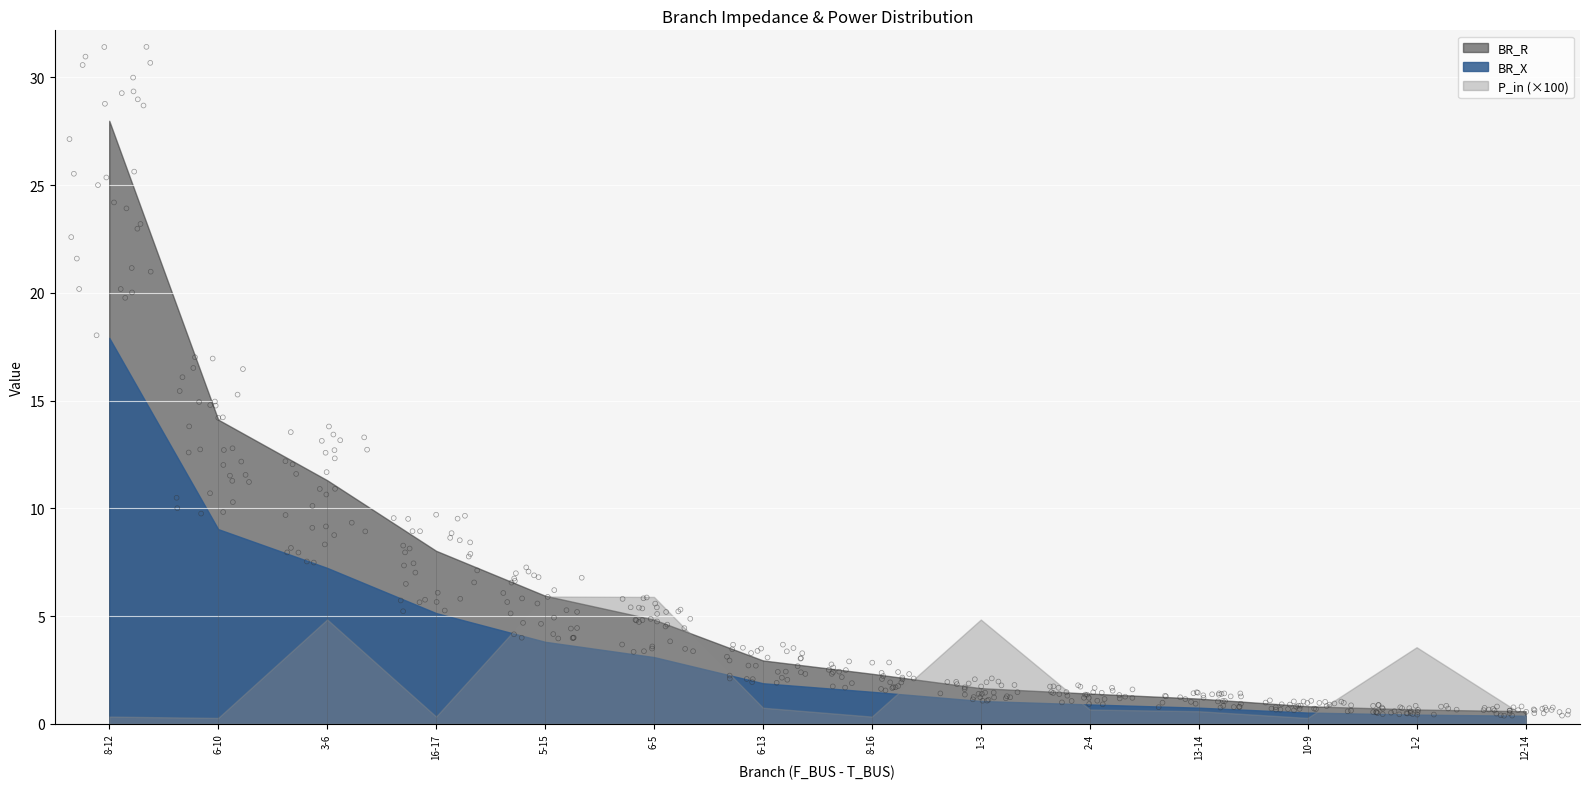

Which series contains the lowest Y value?

P_in